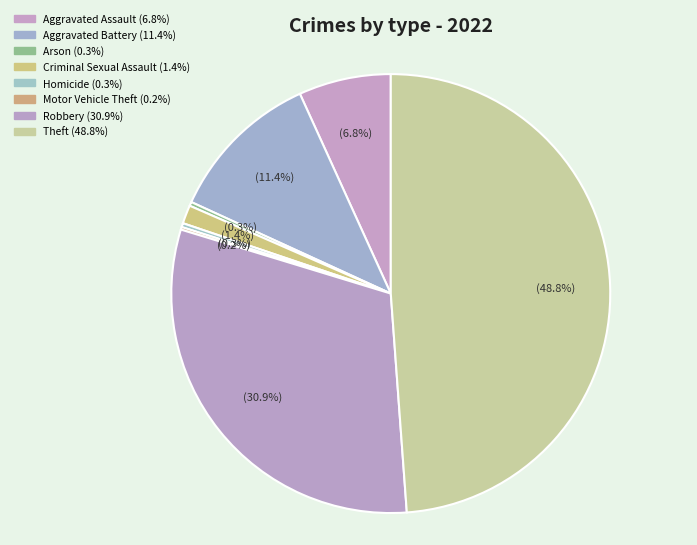

How many segments does this pie chart have?

8